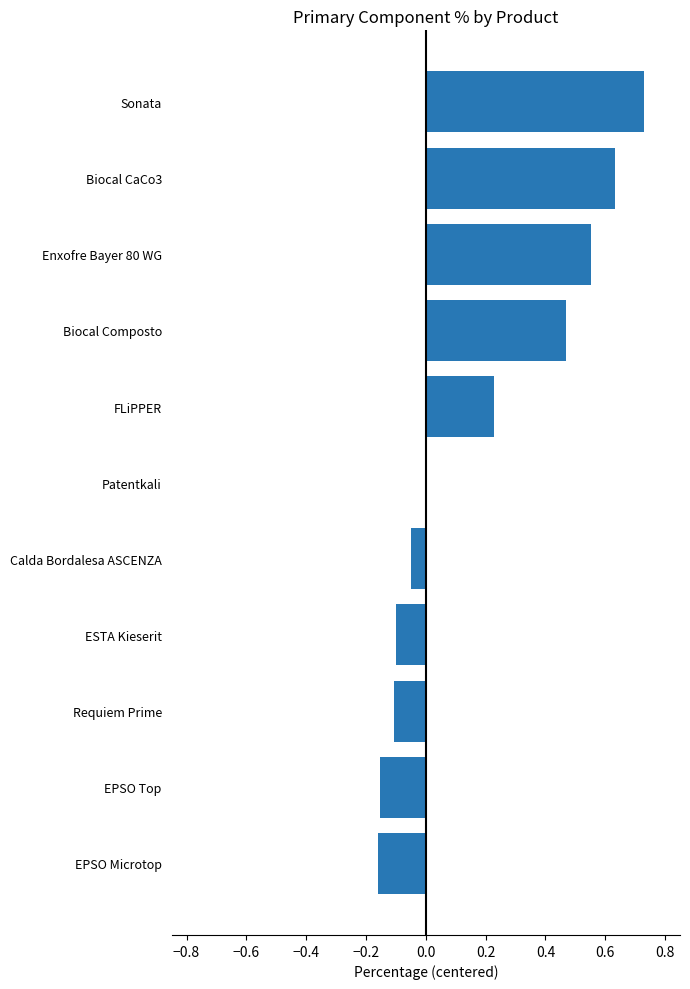

What is the change in value from EPSO Microtop to Biocal Composto?

+0.6